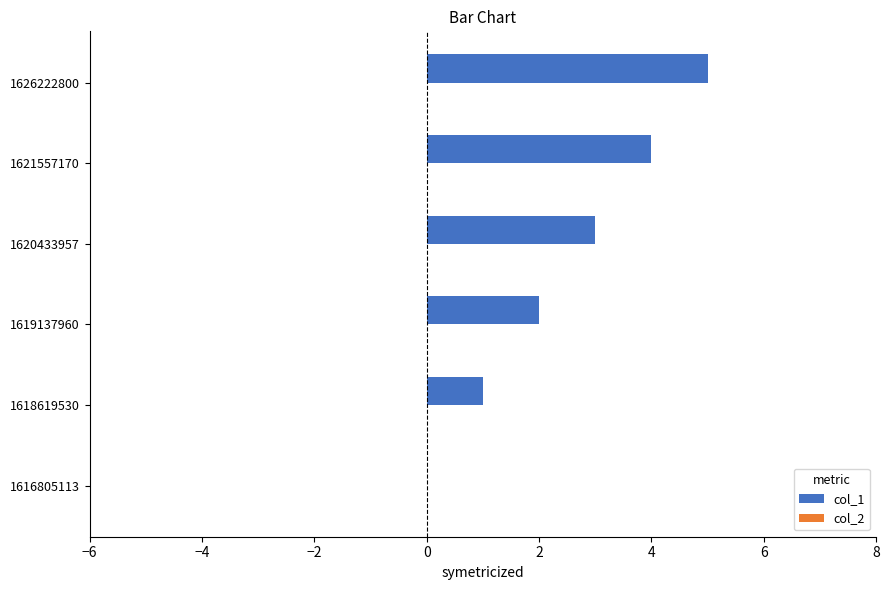

What is the maximum value shown in the chart?

5